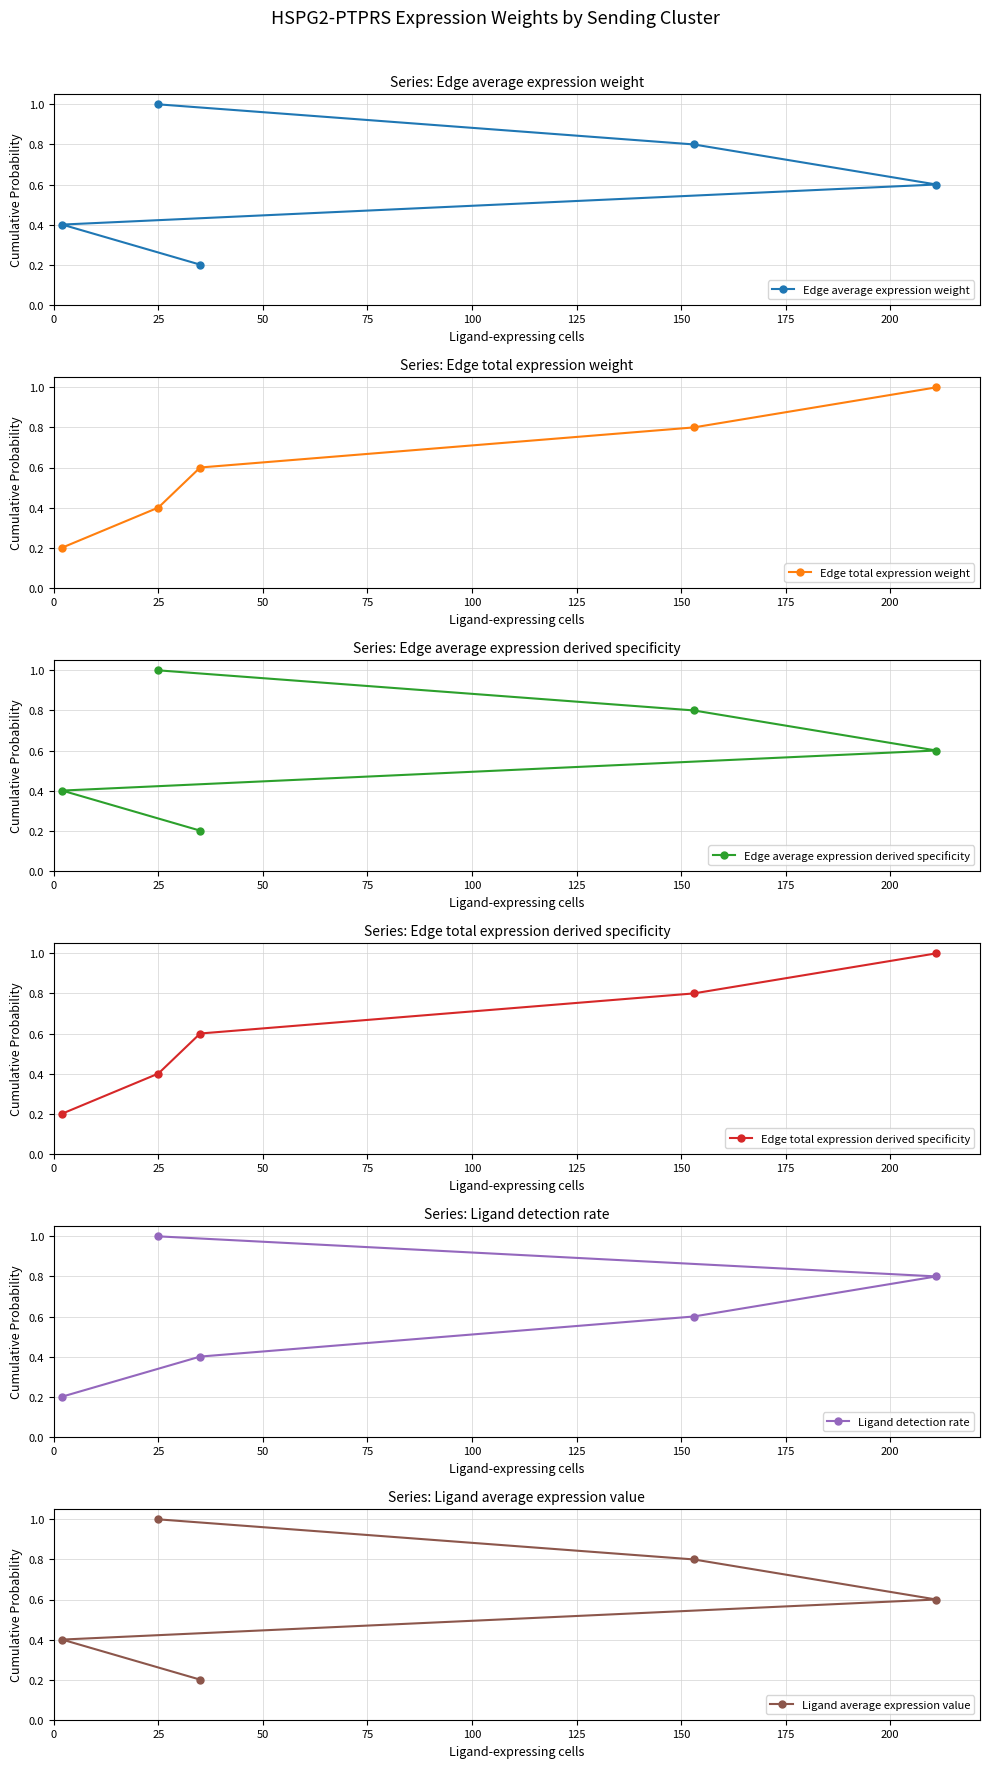

Count the Ligand detection rate values in the range 0 to 1.

5